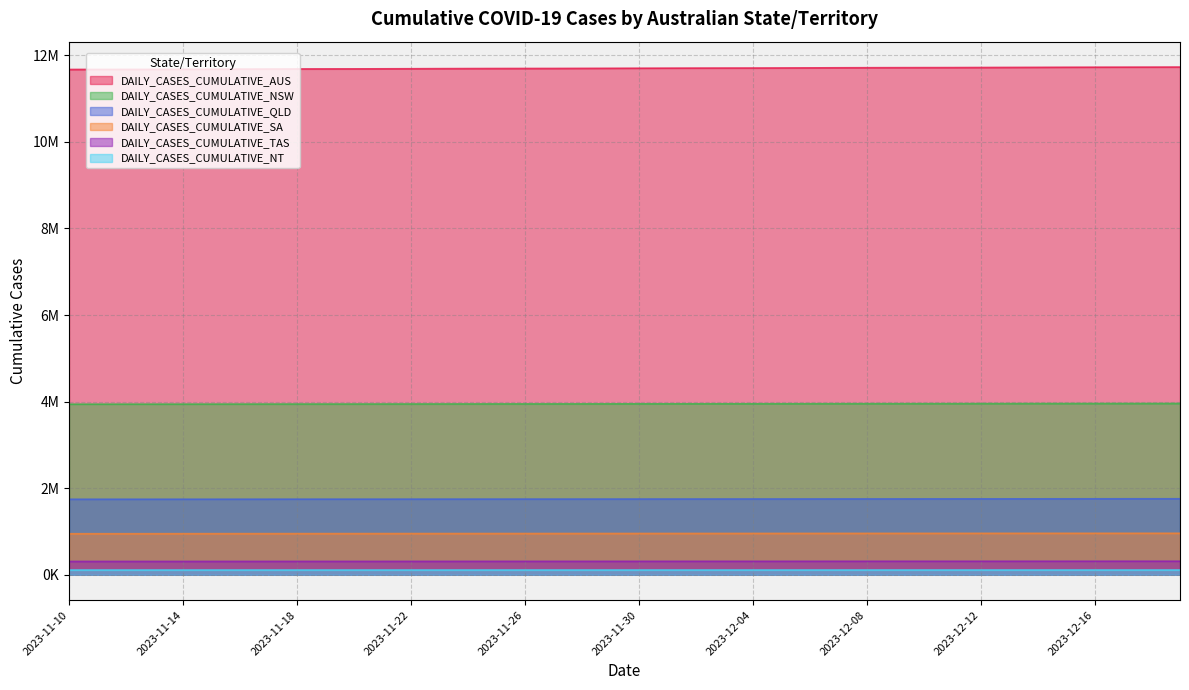

True or false: DAILY_CASES_CUMULATIVE_AUS and DAILY_CASES_CUMULATIVE_SA intersect in this chart.

False